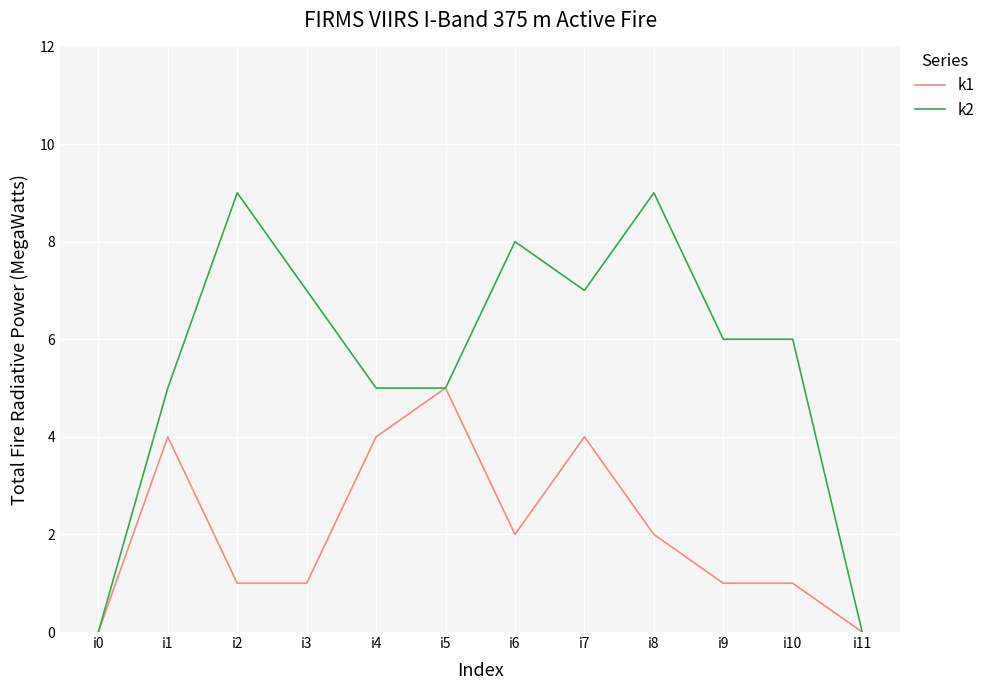

True or false: k1 has a value of 4 at i1.

True